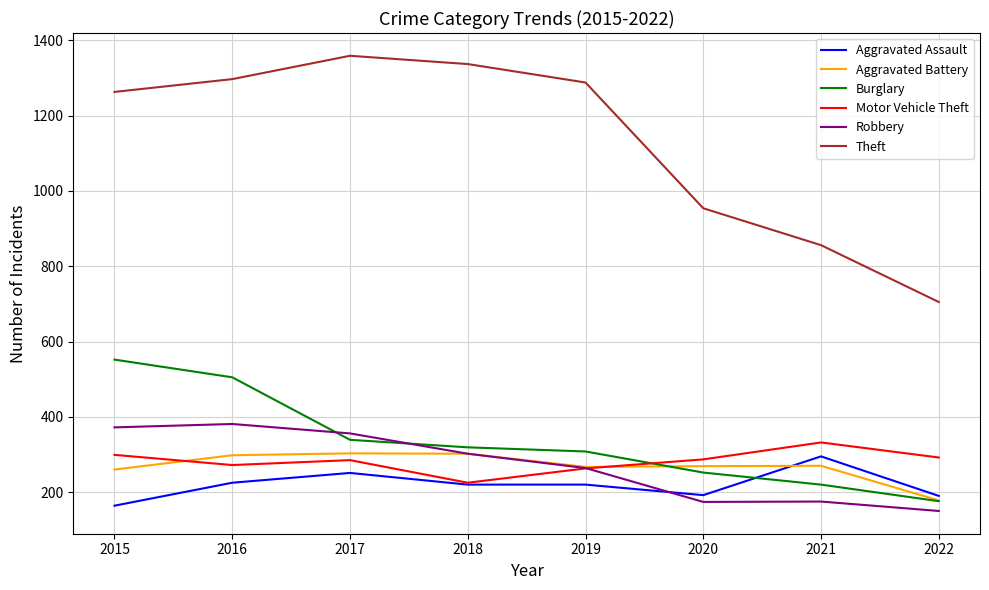

What is the sum of the Theft values at 2017 and 2020?

2313